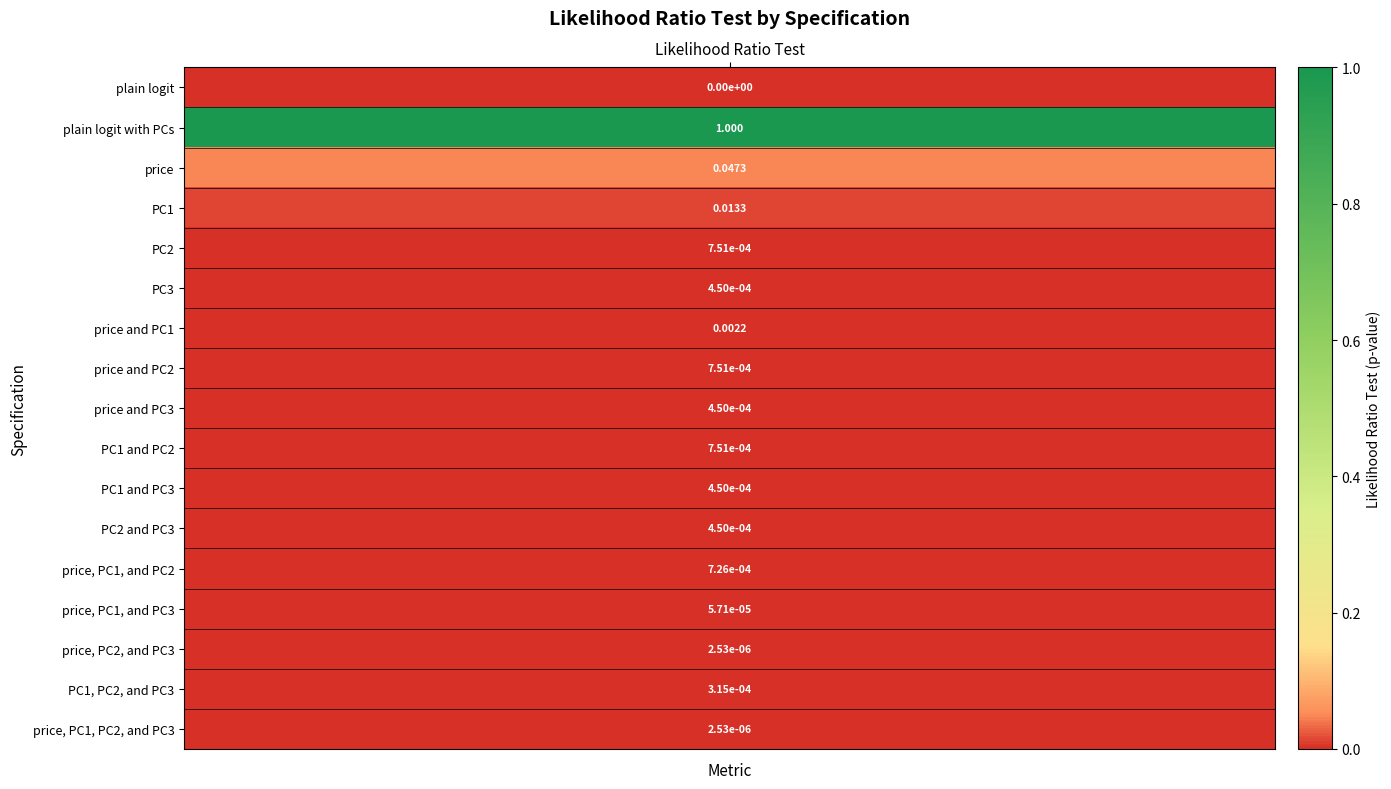

Reading right to left, list all the values displayed in this chart.

price, PC1, PC2, and PC3=0.0	PC1, PC2, and PC3=0.0	price, PC2, and PC3=0.0	price, PC1, and PC3=0.0	price, PC1, and PC2=0.0	PC2 and PC3=0.0	PC1 and PC3=0.0	PC1 and PC2=0.0	price and PC3=0.0	price and PC2=0.0	price and PC1=0.0	PC3=0.0	PC2=0.0	PC1=0.0	price=0.0	plain logit with PCs=1.0	plain logit=0.0